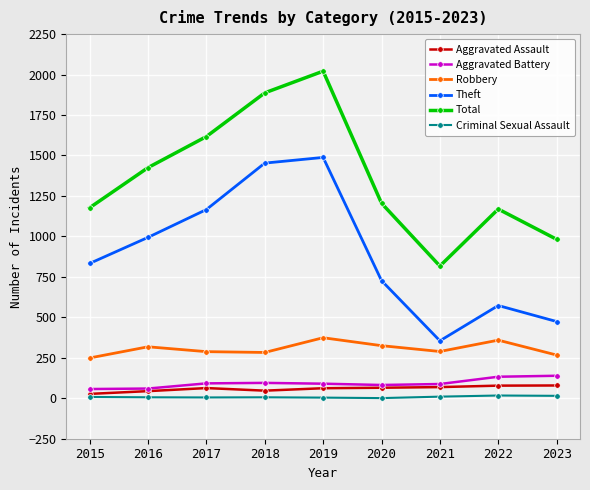

At how many categories does at least one series exceed 632?

9